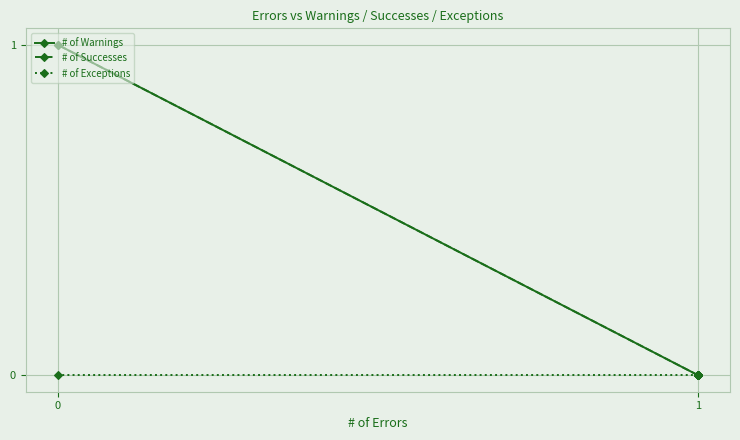

Is the value of # of Warnings at 1 greater than the value of # of Exceptions at 1?

No